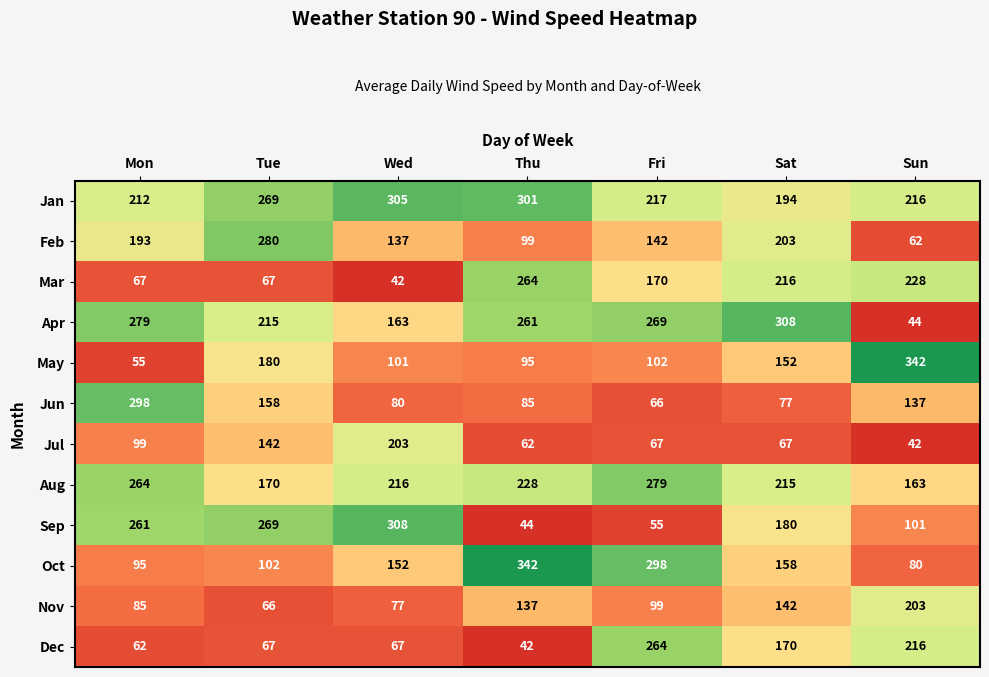

Is the value of Oct at Wed greater than the value of Jan at Sat?

No